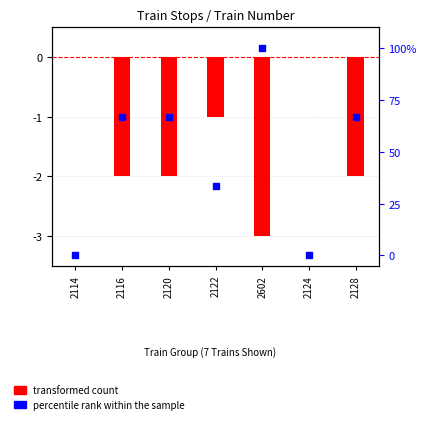

Is the value of percentile rank within the sample at 2124 greater than the value of transformed count at 2128?

Yes